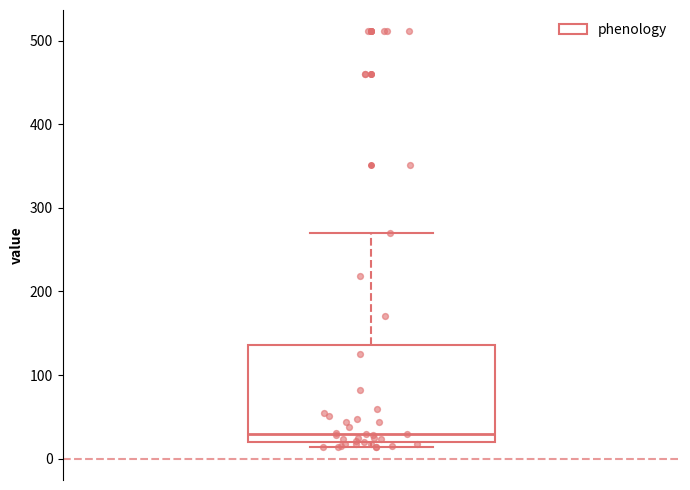

Transcribe this box plot: give where the median line is, the range the box spans, and where the two whiskers end, as read against the y-axis. The values are not printed on the chart, so give them approximately, as read against the axis.

median 30, box 20 to 140, whiskers 10 to 270